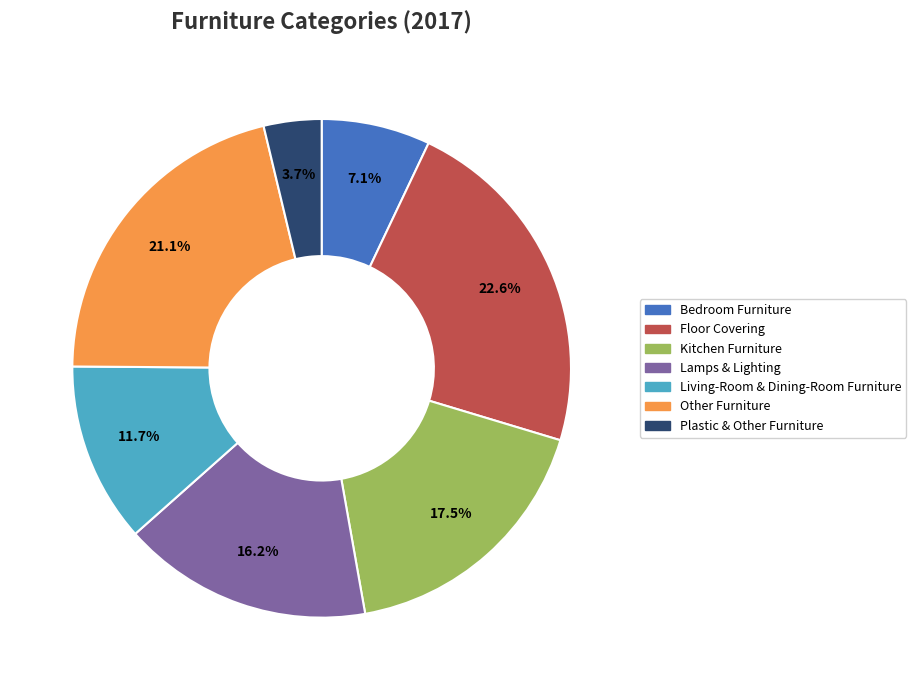

Is the sum of Kitchen Furniture and Living-Room & Dining-Room Furniture greater than half?

No